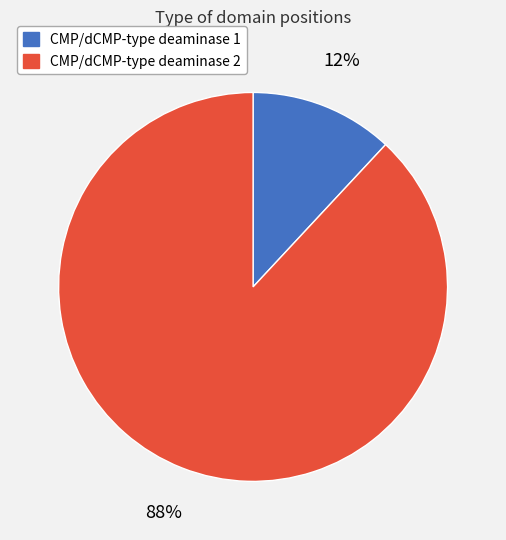

Which has a higher value, CMP/dCMP-type deaminase 1 or CMP/dCMP-type deaminase 2?

CMP/dCMP-type deaminase 2